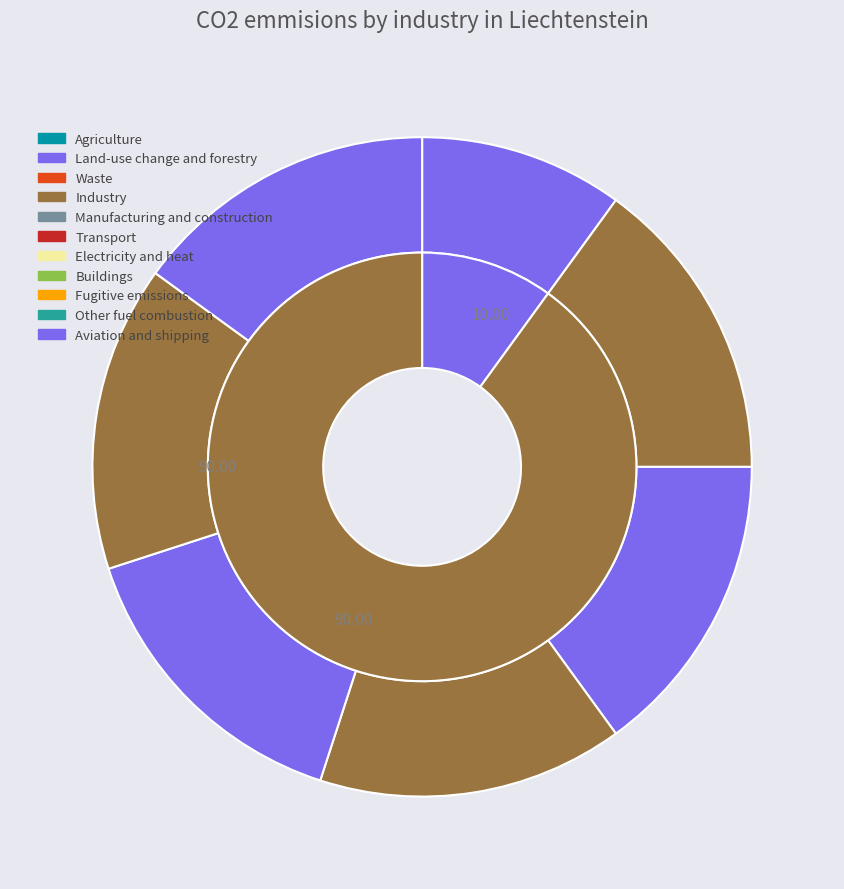

Is it true that 2 is 15% of the pie?

True